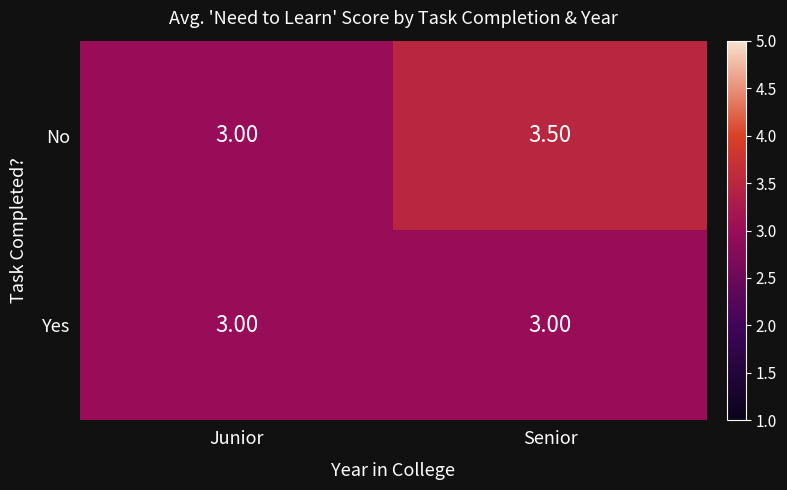

At which category is the sum across all series the highest?

Senior